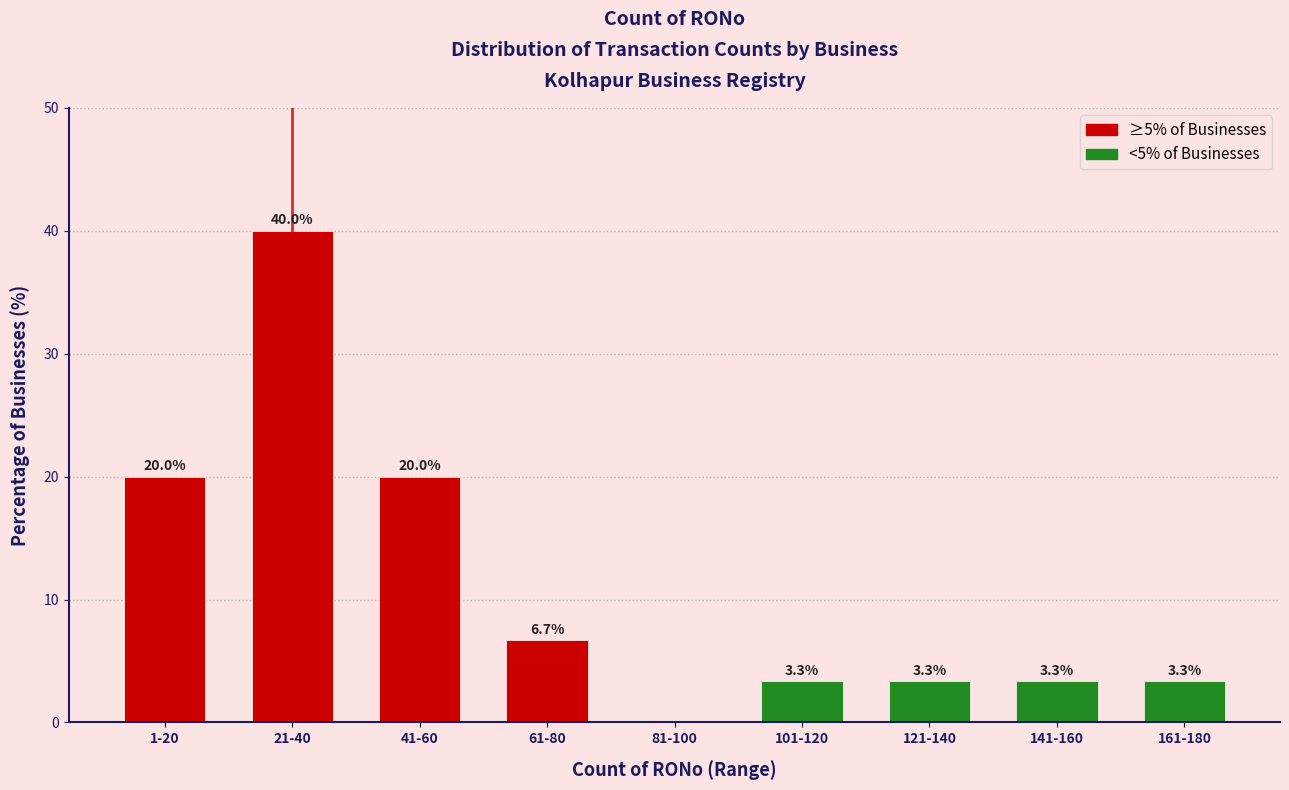

Reading right to left, extract all data points from this chart.

161-180=3.3	141-160=3.3	121-140=3.3	101-120=3.3	81-100=0.0	61-80=6.7	41-60=20.0	21-40=40.0	1-20=20.0